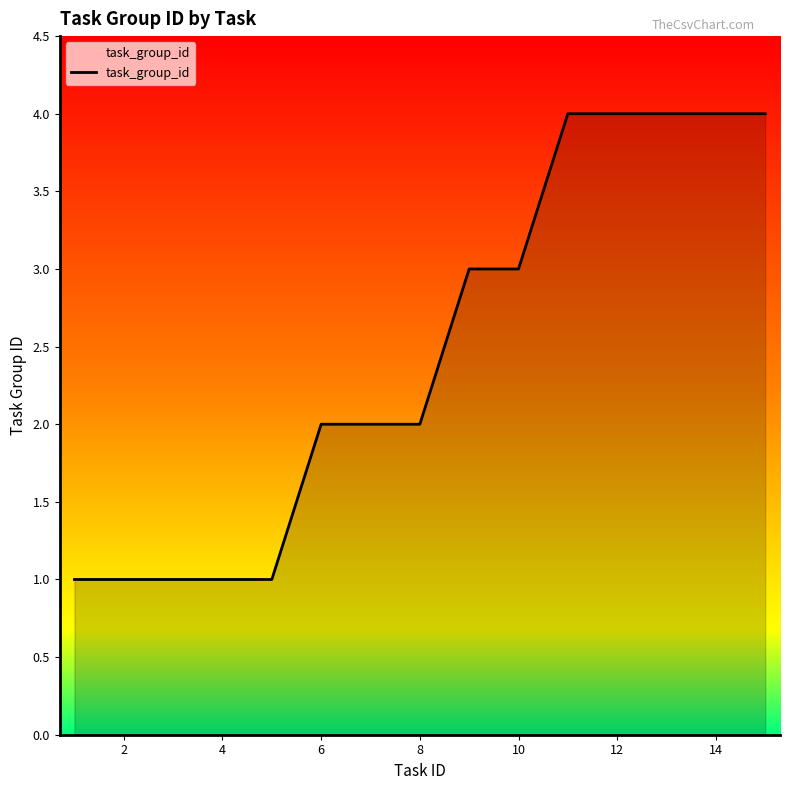

What is the difference between the maximum and minimum values?

3